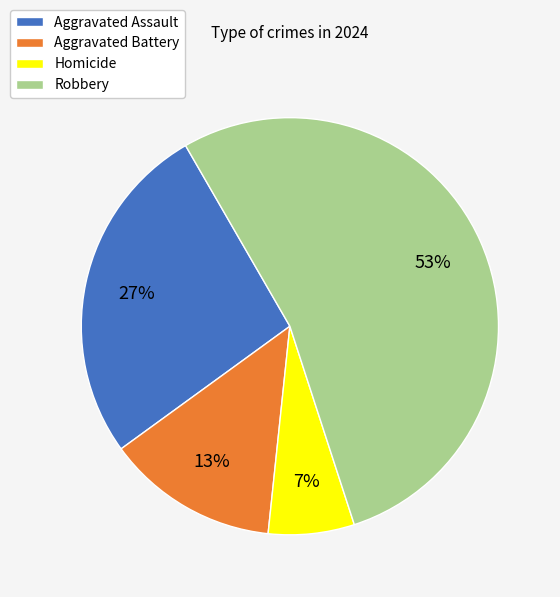

Does Aggravated Battery account for over 50% of the chart?

No